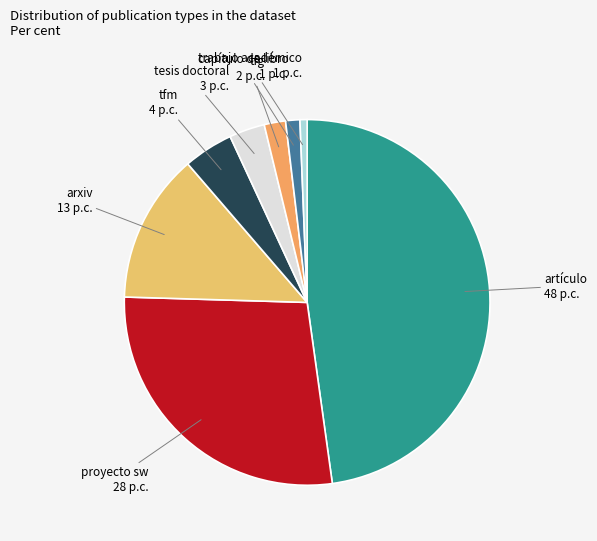

Does proyecto sw represent more than half of the total?

No